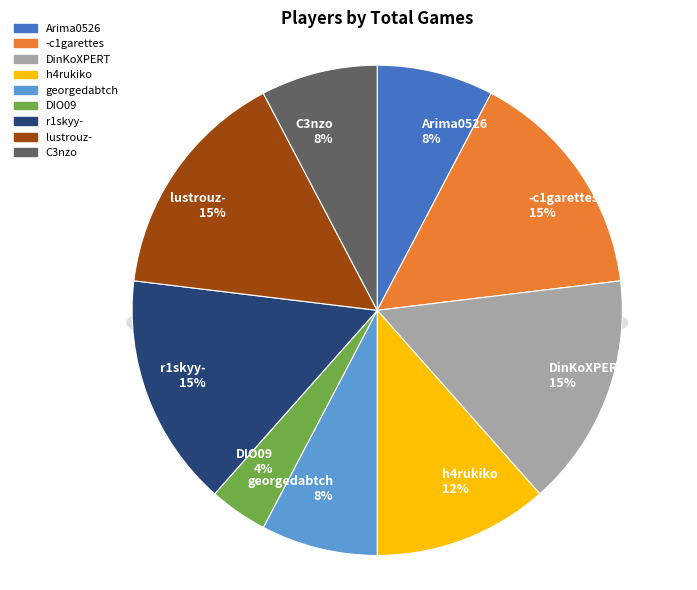

True or false: Arima0526 accounts for 2% of the total.

False